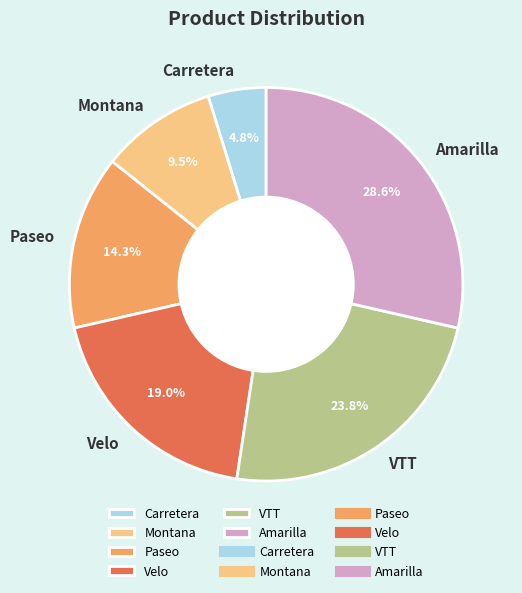

Approximately how many times larger is the value at Paseo compared to VTT?

0.6